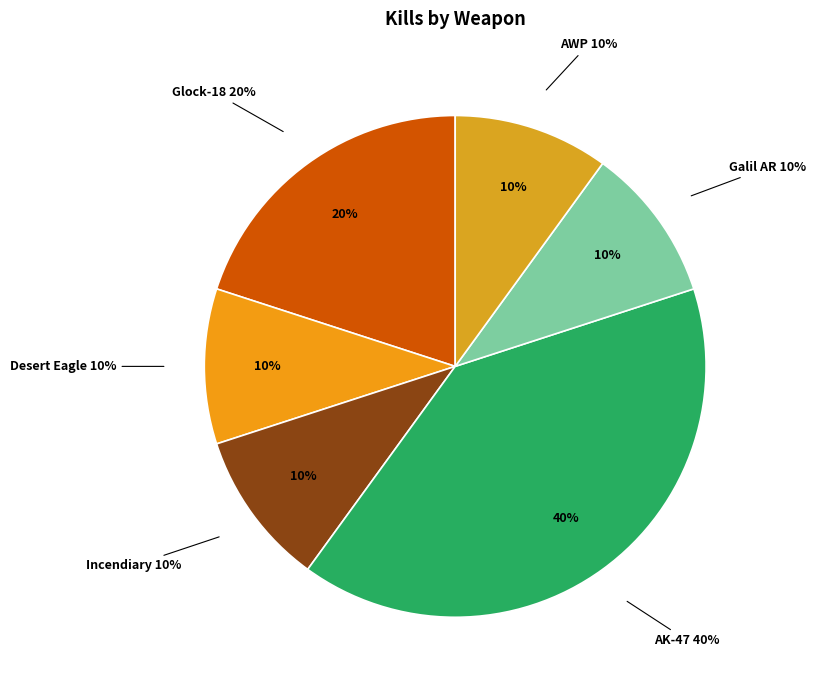

To the nearest percent, what is the average slice percentage?

17%